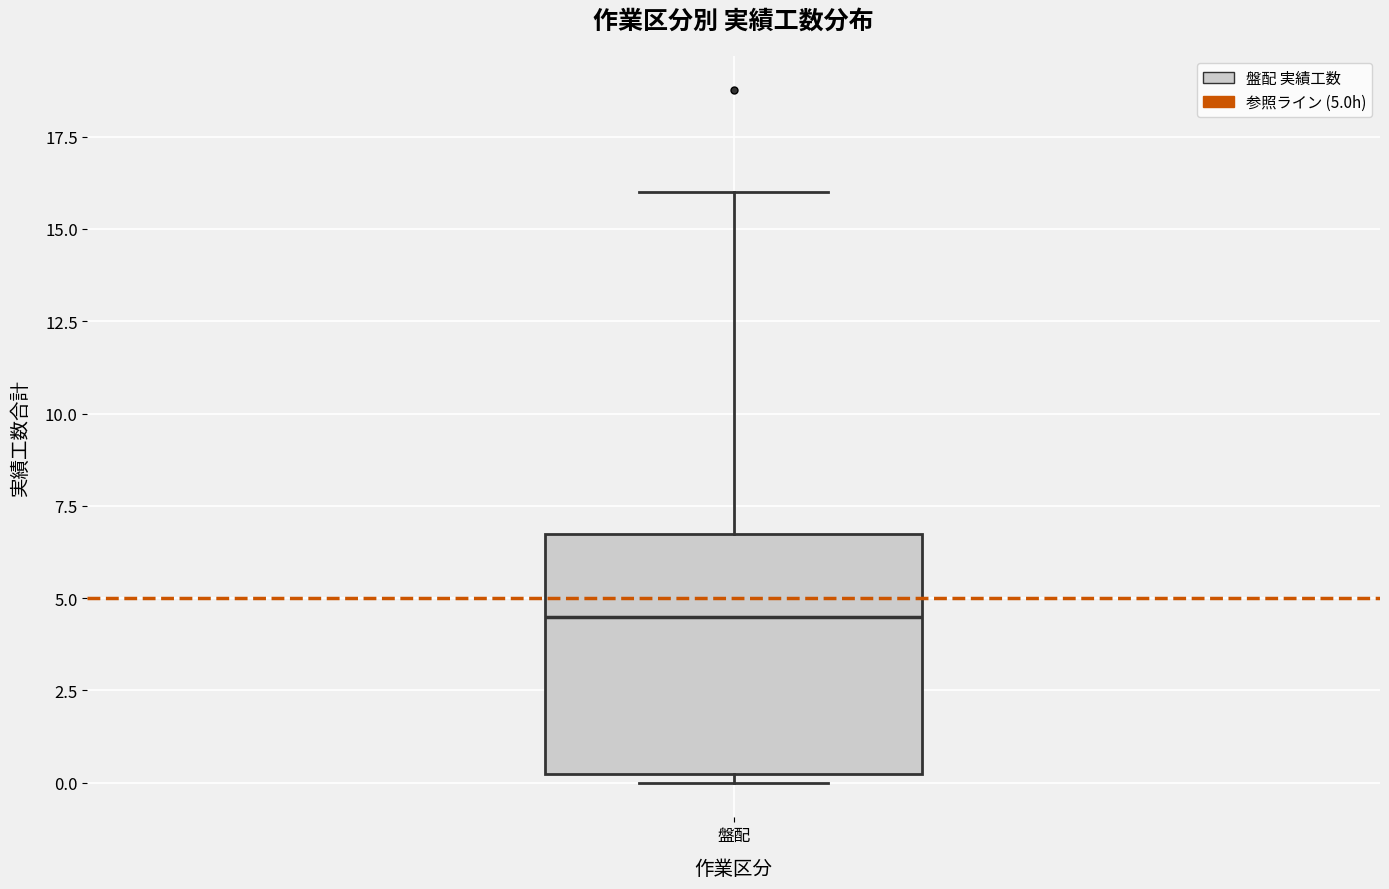

Transcribe this box plot: give where the median line is, the range the box spans, and where the two whiskers end, as read against the y-axis. The values are not printed on the chart, so give them approximately, as read against the axis.

median 4.5, box 0.5 to 7.0, whiskers 0.0 to 16.0